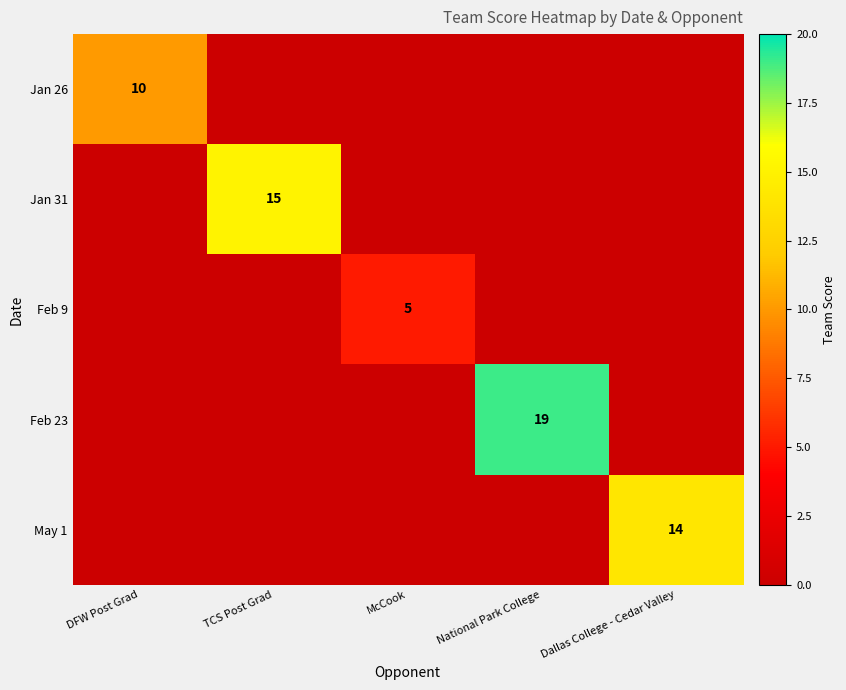

True or false: Jan 31 has a value of 15 at TCS Post Grad.

True